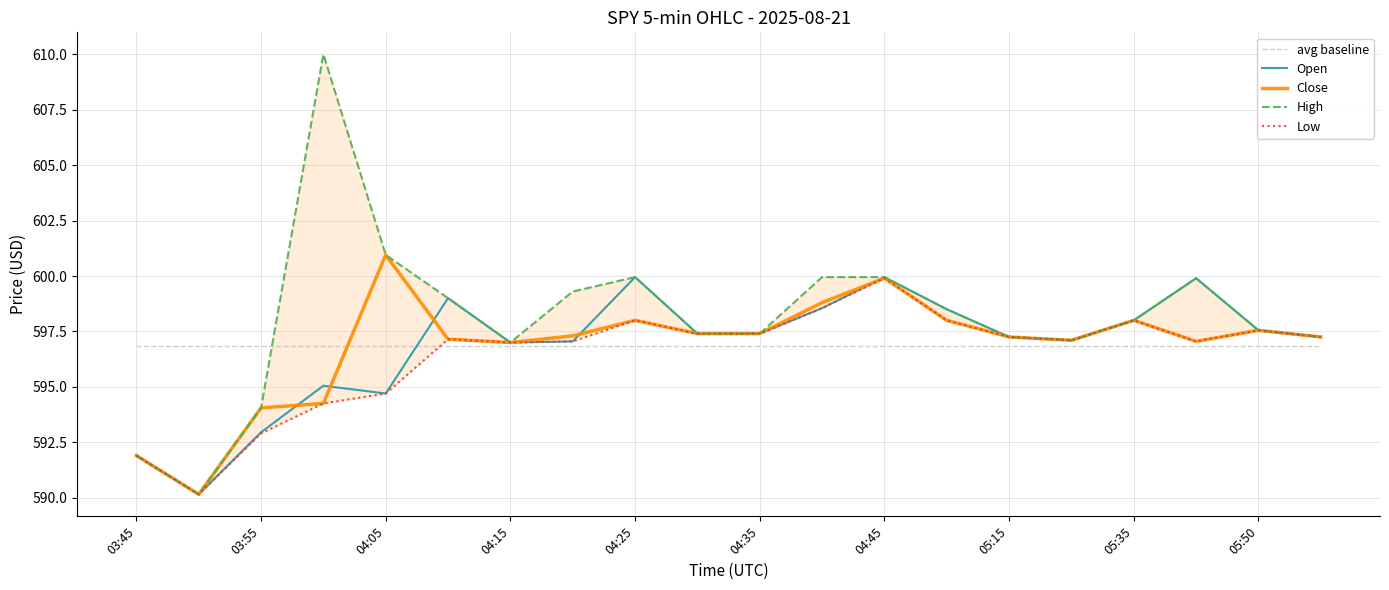

Reading right to left, list all the values displayed in this chart.

avg baseline: 596.8	596.8	596.8	596.8	596.8	596.8	596.8	596.8	596.8	596.8	596.8	596.8	596.8	596.8	596.8	596.8	596.8	596.8	596.8	596.8
Open: 597.2	597.5	599.9	598.0	597.1	597.2	598.5	600.0	598.5	597.4	597.4	600.0	597.0	597.0	599.0	594.7	595.0	593.0	590.2	591.9
Close: 597.2	597.5	597.0	598.0	597.1	597.2	598.0	599.9	598.8	597.4	597.4	598.0	597.3	597.0	597.2	601.0	594.2	594.0	590.2	591.9
High: 597.2	597.5	599.9	598.0	597.1	597.2	598.5	600.0	600.0	597.4	597.4	600.0	599.3	597.0	599.0	601.0	610.0	594.0	590.2	591.9
Low: 597.2	597.5	597.0	598.0	597.1	597.2	598.0	599.9	598.5	597.4	597.4	598.0	597.0	597.0	597.2	594.7	594.2	592.9	590.2	591.9